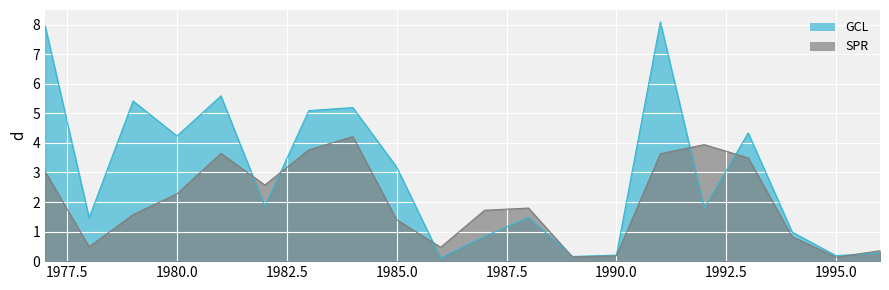

Count the number of categories in the chart.

20